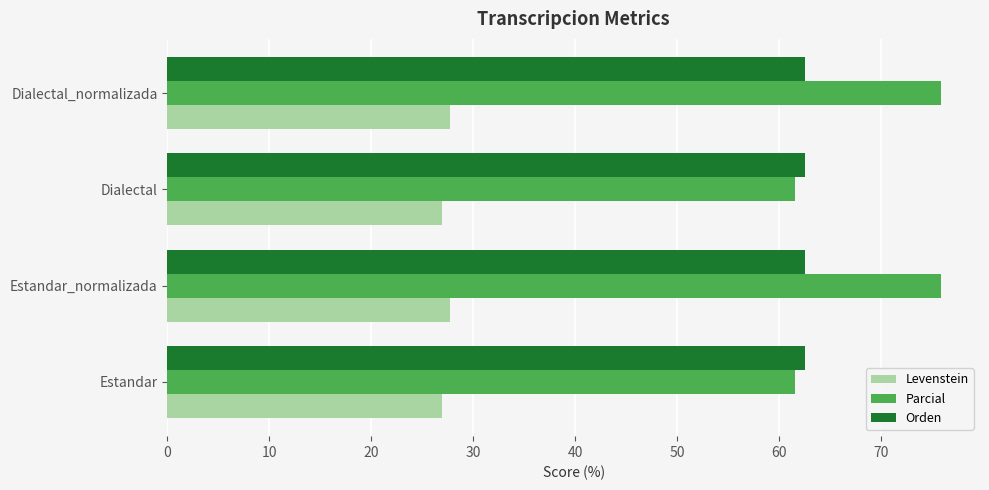

What is the smallest value displayed?

26.9